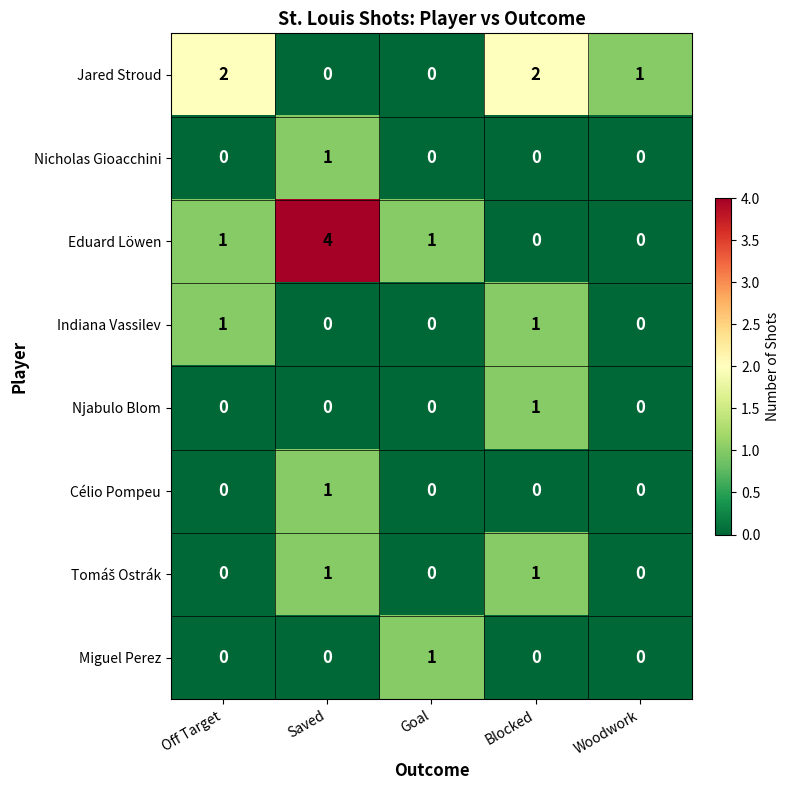

True or false: Jared Stroud has a value of 1 at Blocked.

False